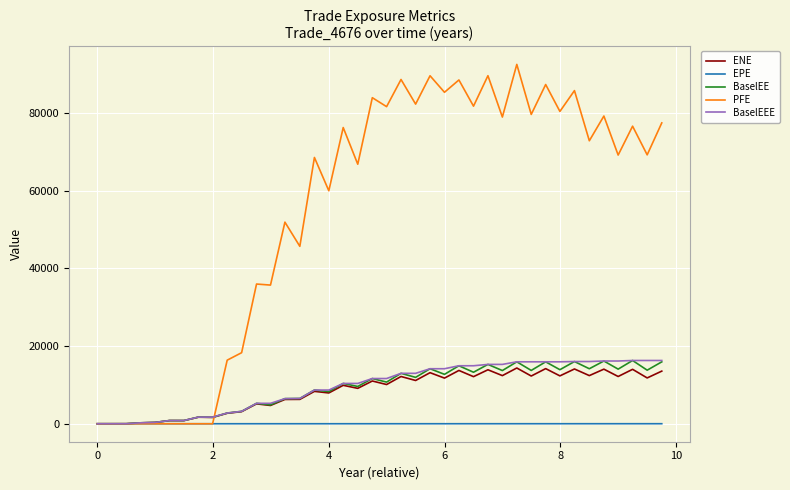

Which series has the largest range (max minus min)?

PFE